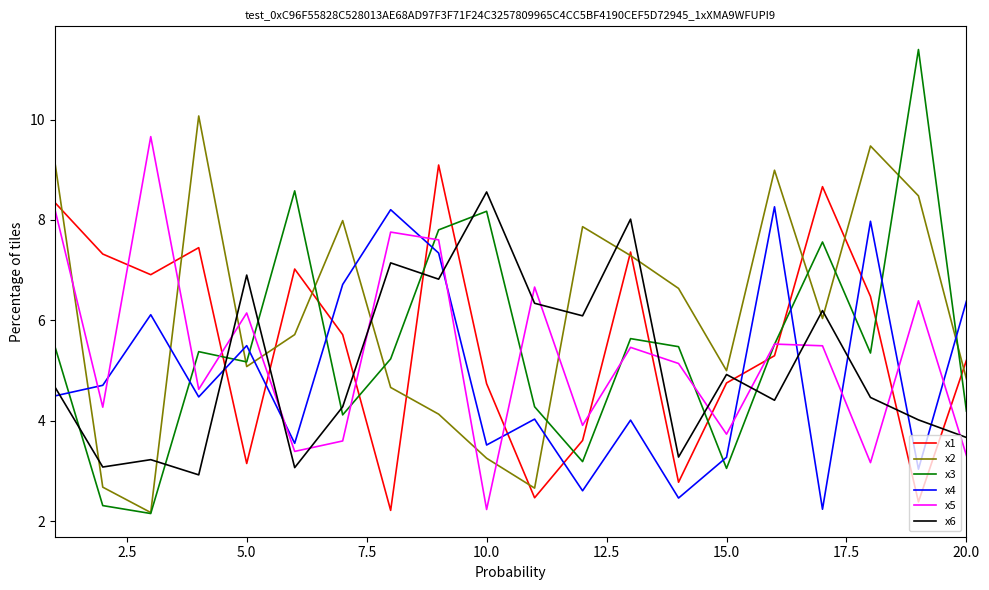

Which series has the largest range (max minus min)?

x3